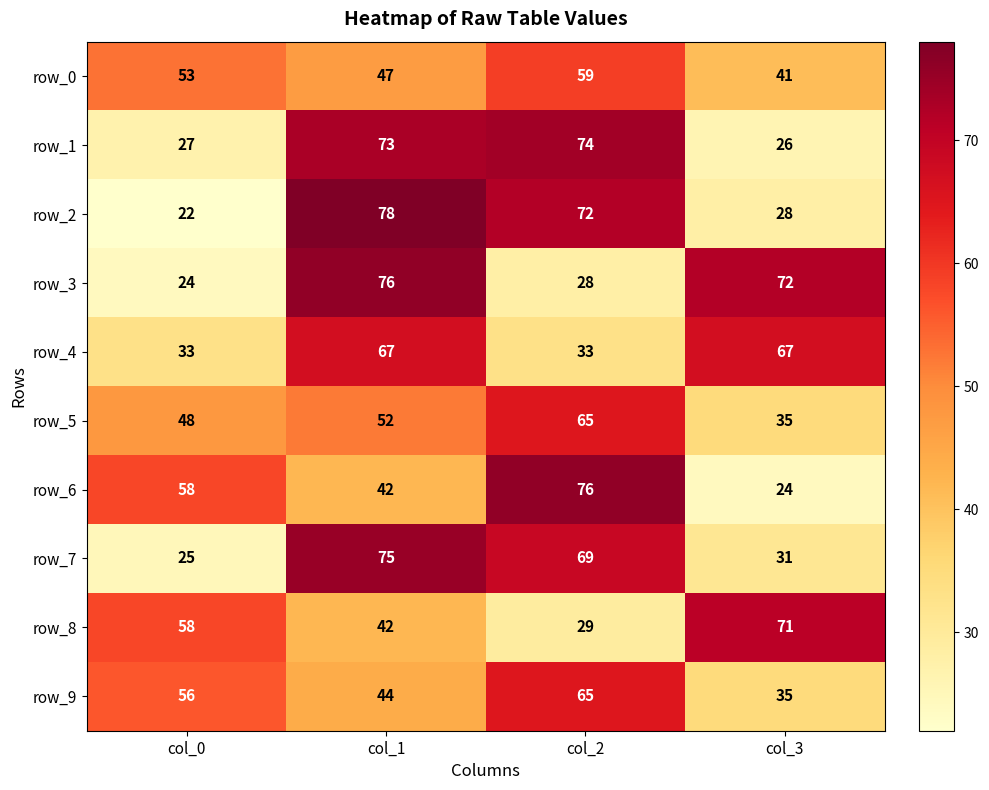

Reading left to right, list all the values displayed in this chart.

row_0: col_0=53	col_1=47	col_2=59	col_3=41
row_1: col_0=27	col_1=73	col_2=74	col_3=26
row_2: col_0=22	col_1=78	col_2=72	col_3=28
row_3: col_0=24	col_1=76	col_2=28	col_3=72
row_4: col_0=33	col_1=67	col_2=33	col_3=67
row_5: col_0=48	col_1=52	col_2=65	col_3=35
row_6: col_0=58	col_1=42	col_2=76	col_3=24
row_7: col_0=25	col_1=75	col_2=69	col_3=31
row_8: col_0=58	col_1=42	col_2=29	col_3=71
row_9: col_0=56	col_1=44	col_2=65	col_3=35